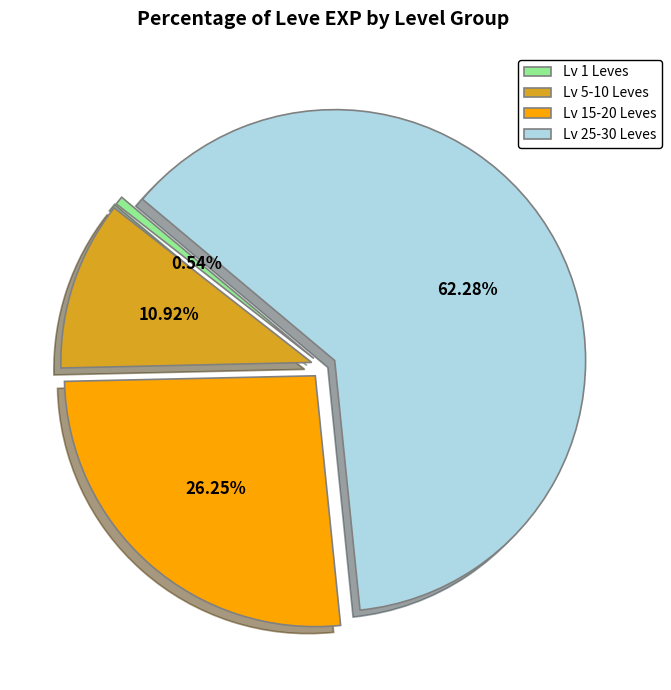

Count the number of slices in the pie.

4